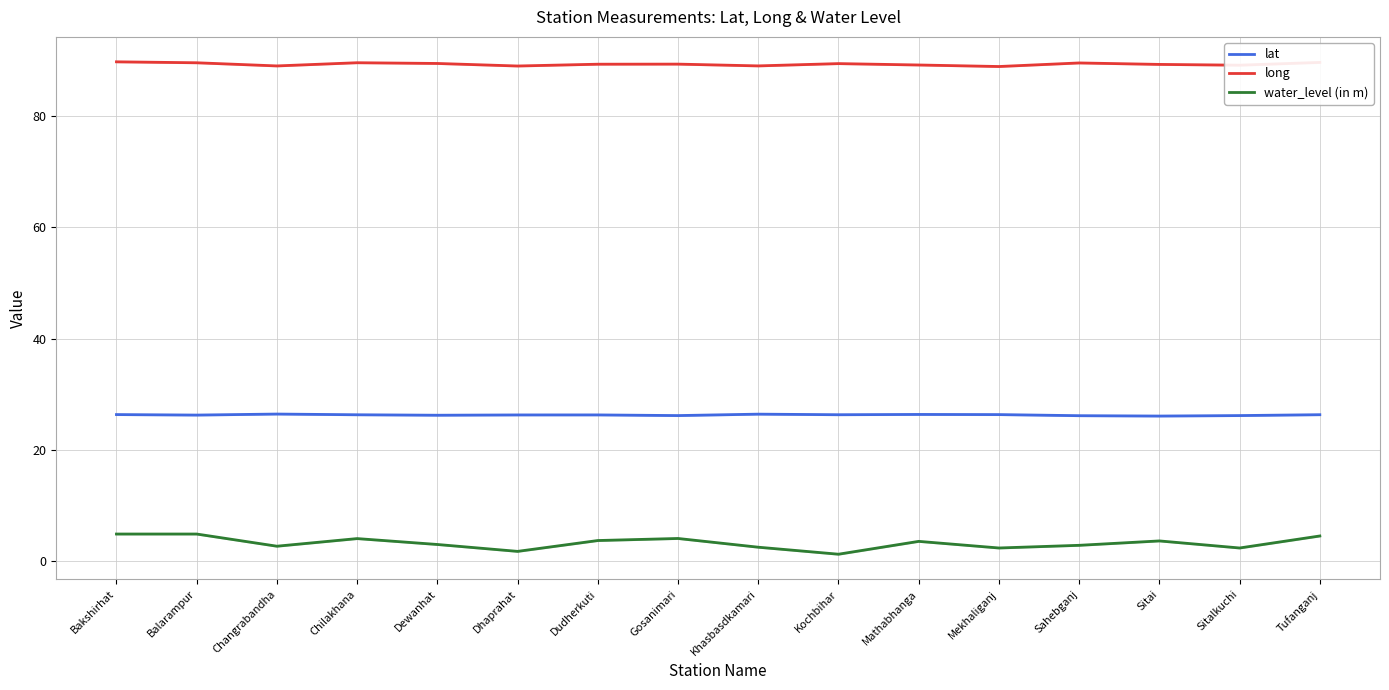

What are all the series names shown in the legend?

lat, long, water_level (in m)